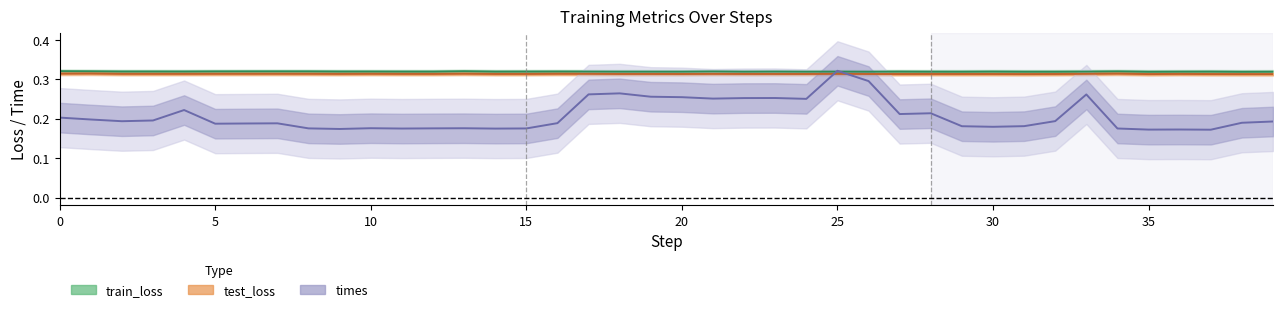

What is the difference between the maximum and minimum values in the times series?

0.1